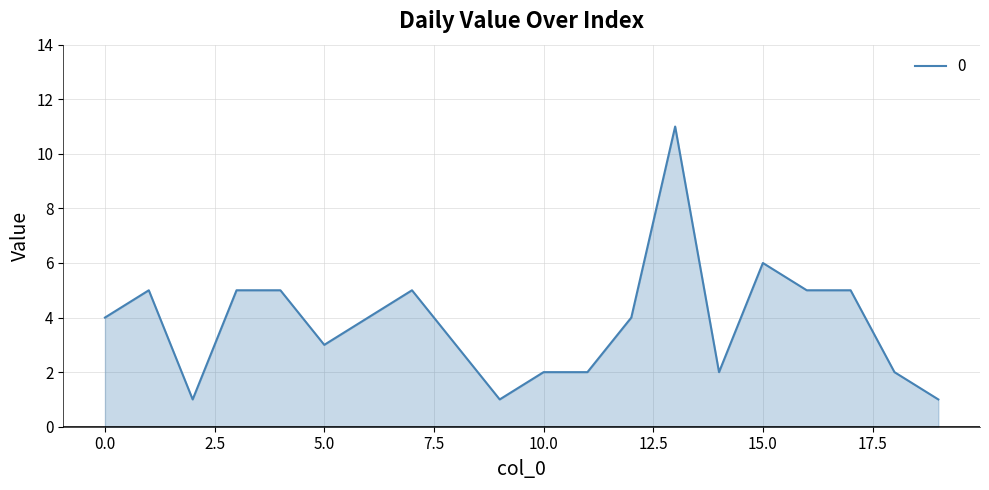

What is the difference between the maximum and minimum values?

10